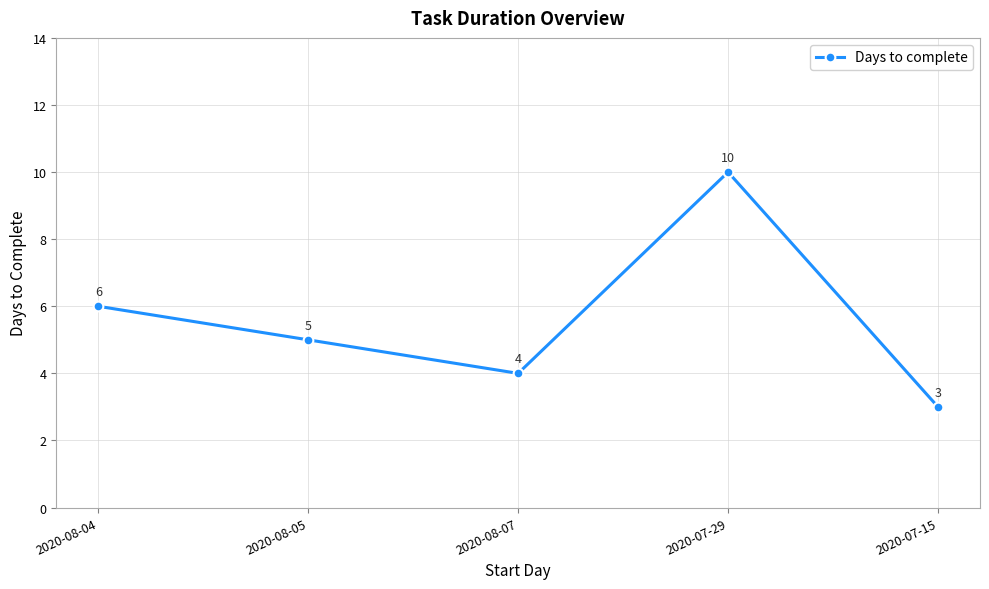

Where does the data first go above 5?

2020-08-04